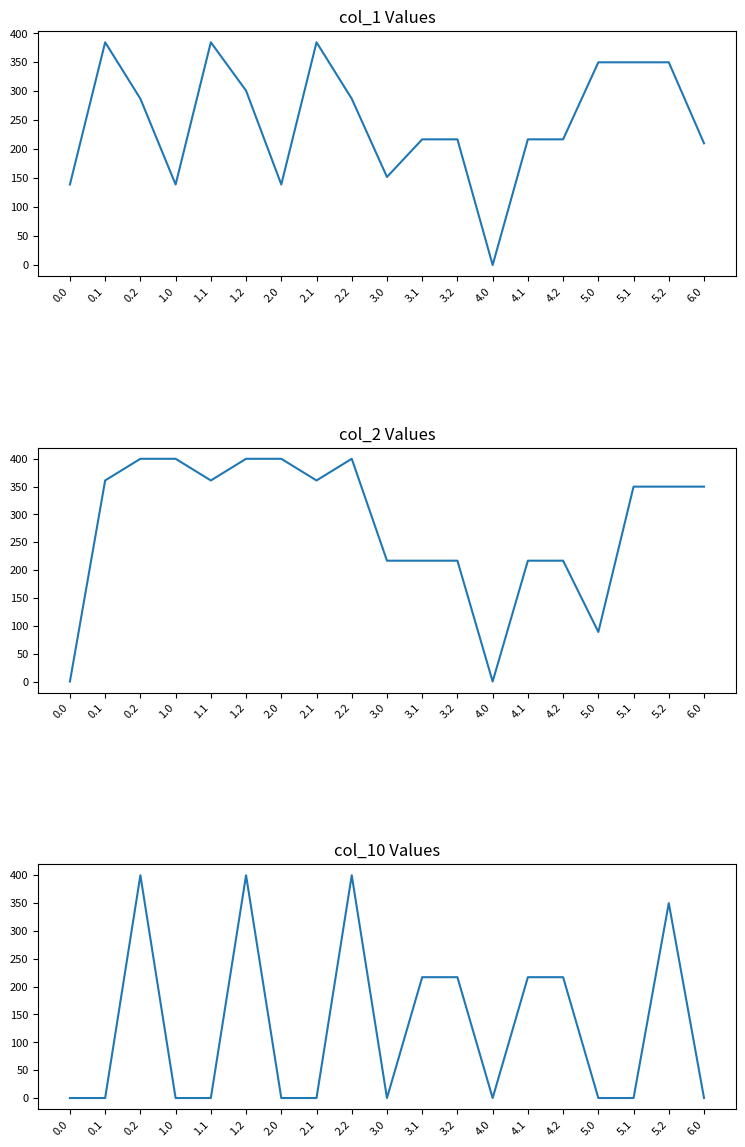

How many times do col_2 and col_1 cross each other?

5